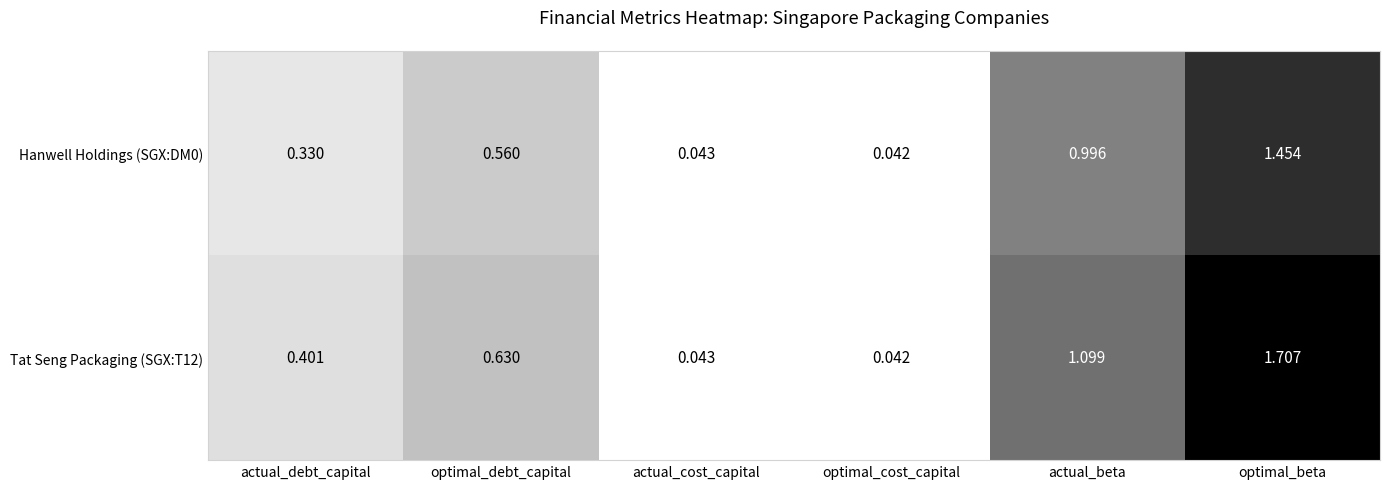

Where is Hanwell Holdings (SGX:DM0) nearest to the value 0?

optimal_cost_capital